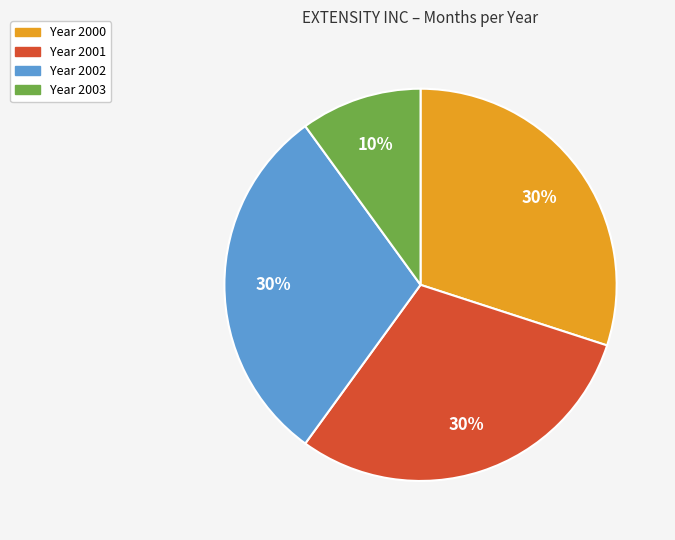

Is there a majority slice in this chart?

No